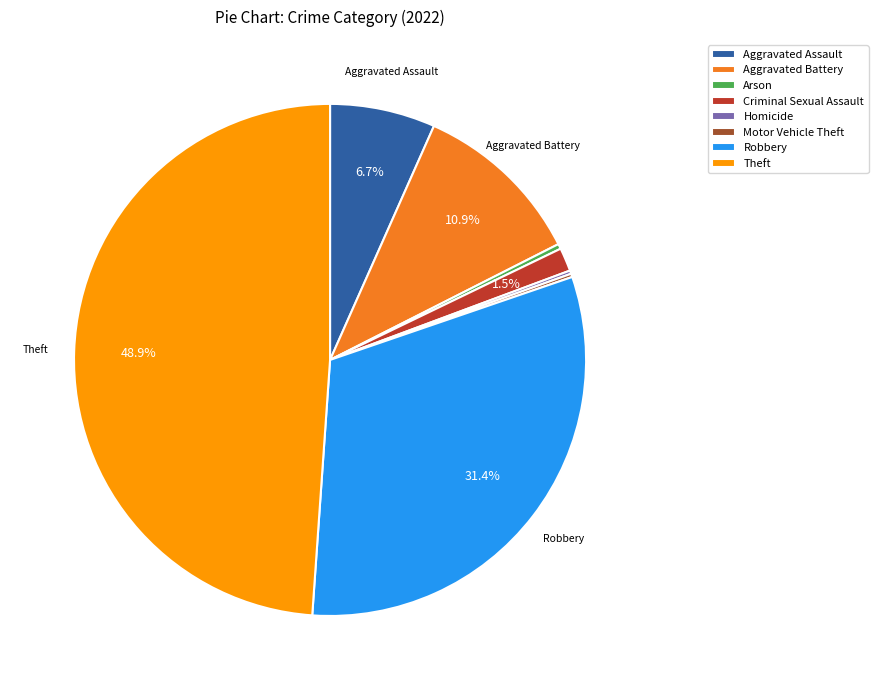

Between Theft and Arson, which is larger?

Theft